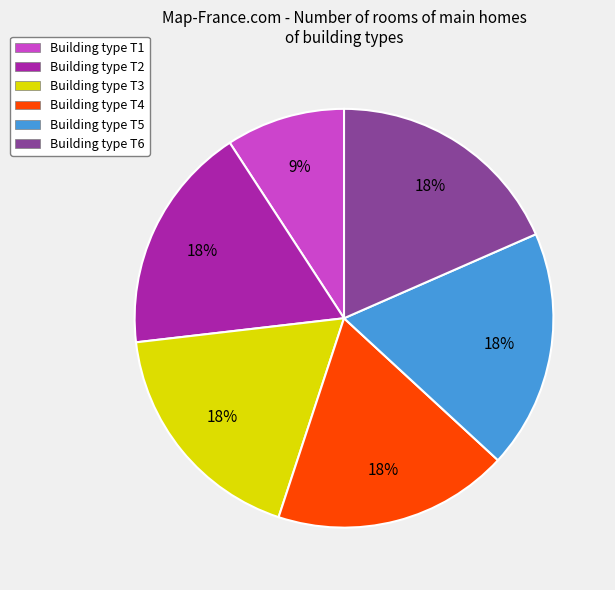

How many segments does this pie chart have?

6